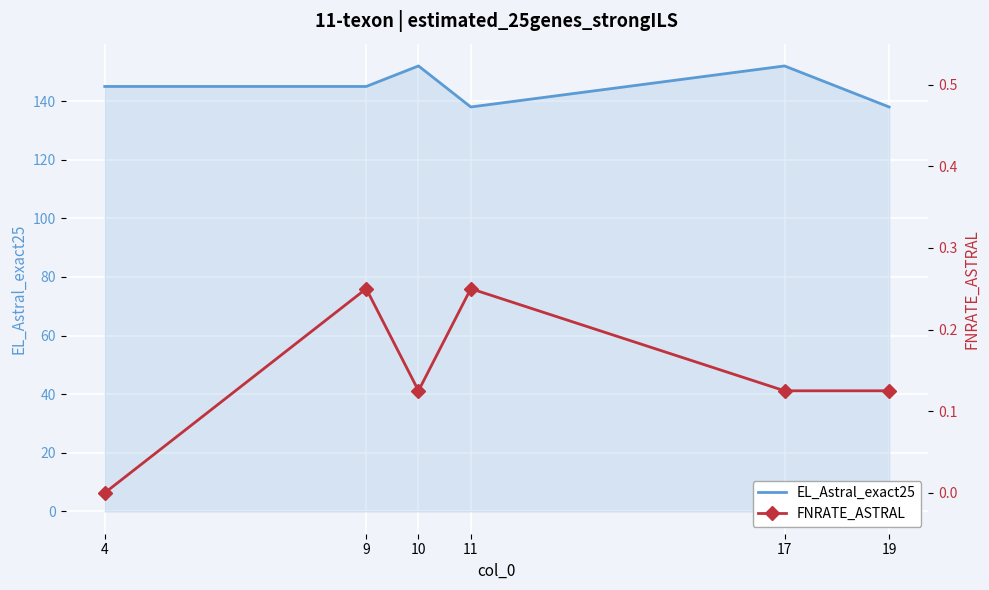

True or false: EL_Astral_exact25 and FNRATE_ASTRAL cross at least once.

False